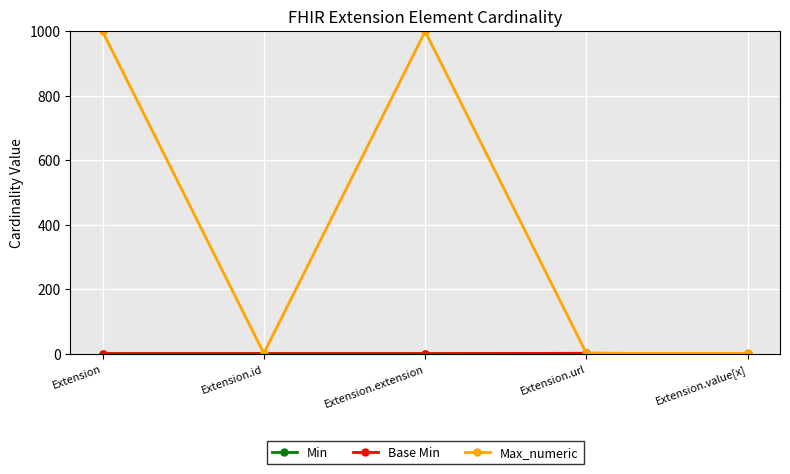

At which label does Min reach its peak?

Extension.url